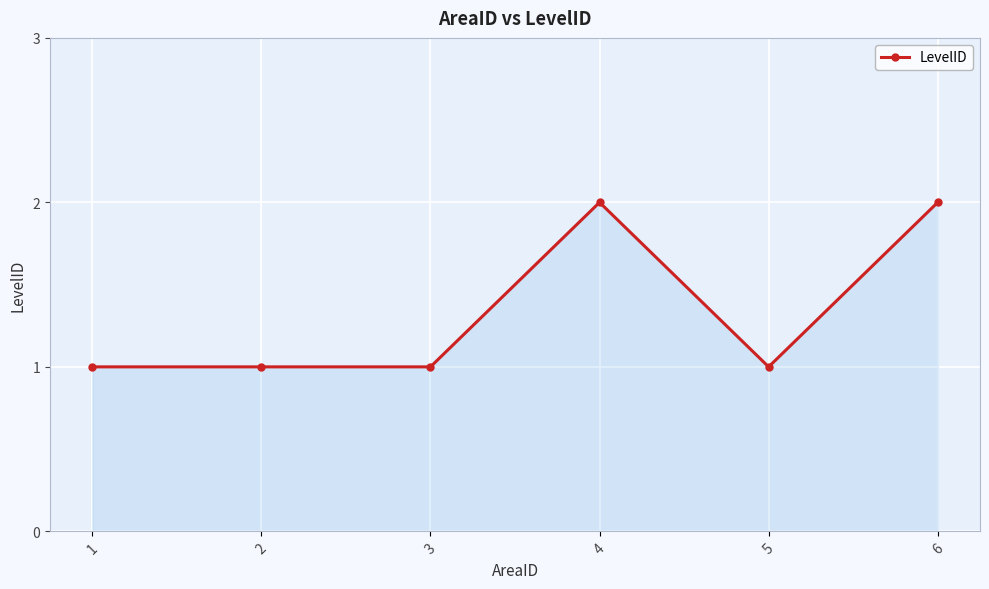

What is the ratio of the value at 4 to the value at 1?

2.0